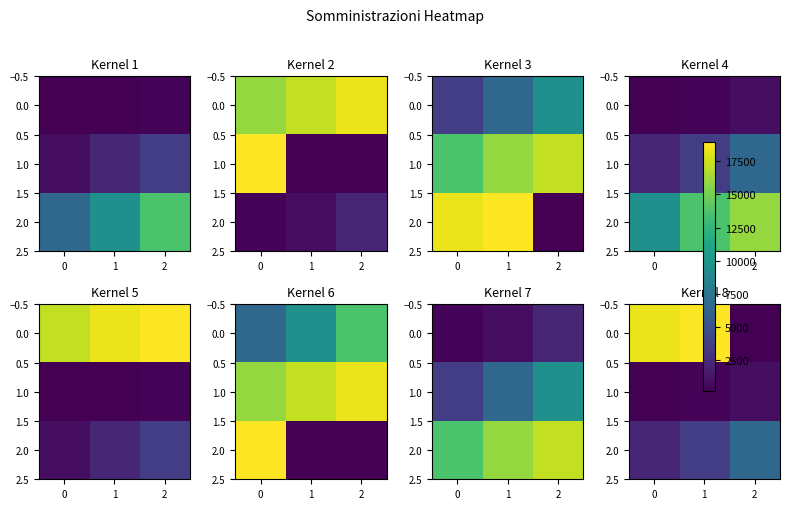

What is the minimum value for row_2?

2213